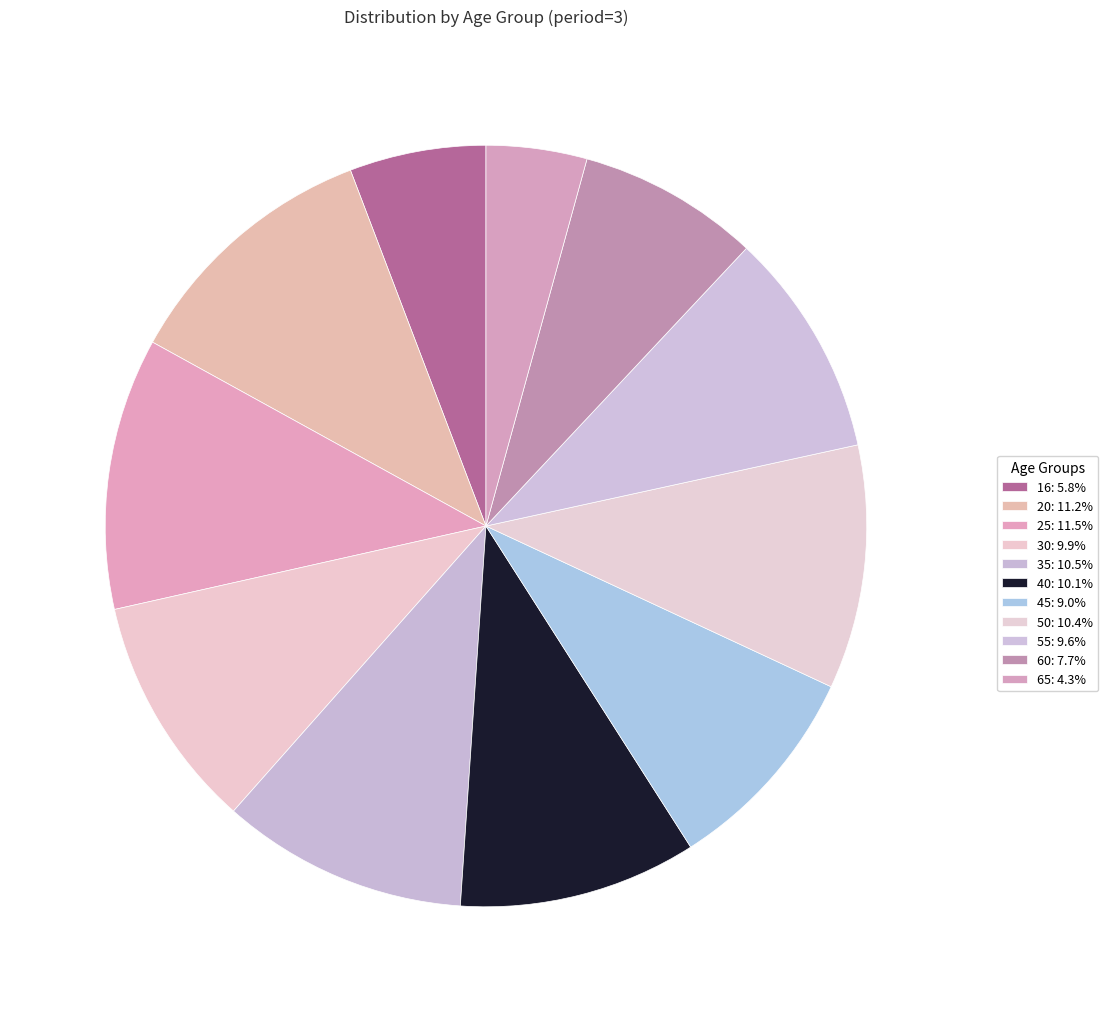

Rank the categories by value from lowest to highest.

65, 16, 60, 45, 55, 30, 40, 50, 35, 20, 25